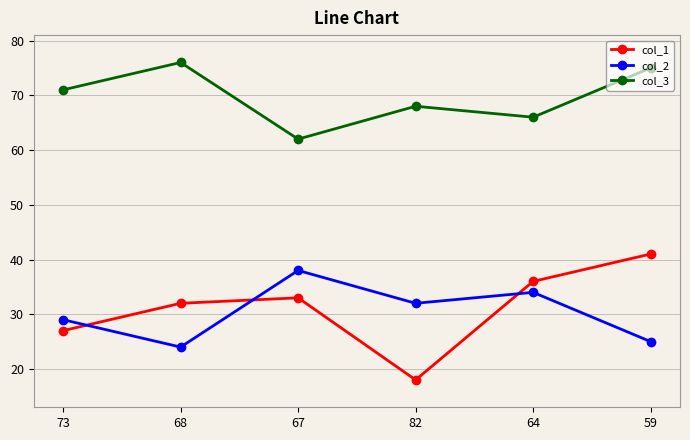

Which series has the largest range (max minus min)?

col_1